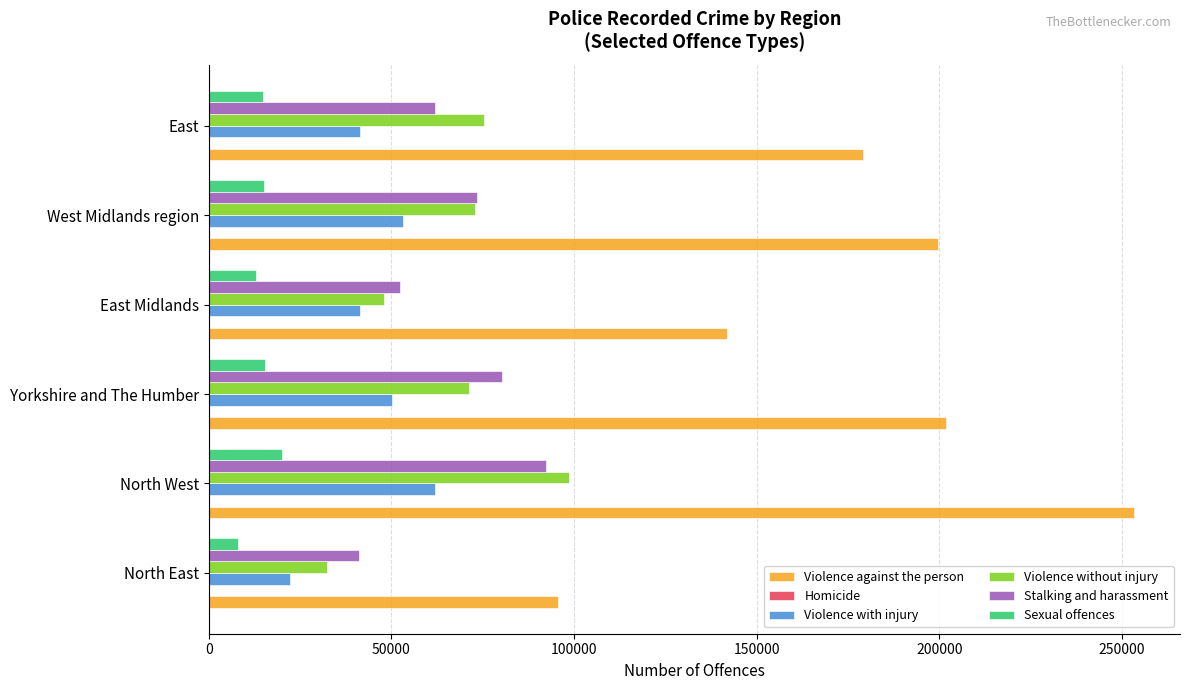

What is the sum of all Violence without injury values?

398580